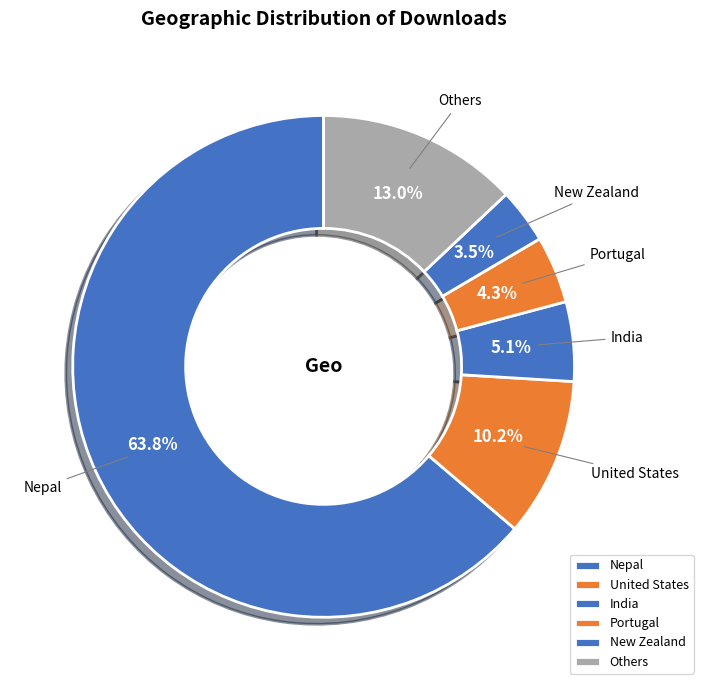

Rank the categories by value from lowest to highest.

New Zealand, Portugal, India, United States, Others, Nepal